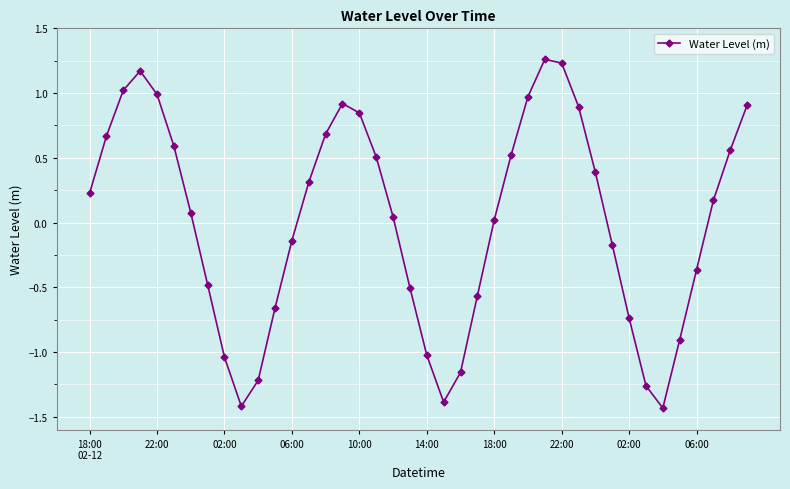

What is the value of the 18th point from the left?

0.5